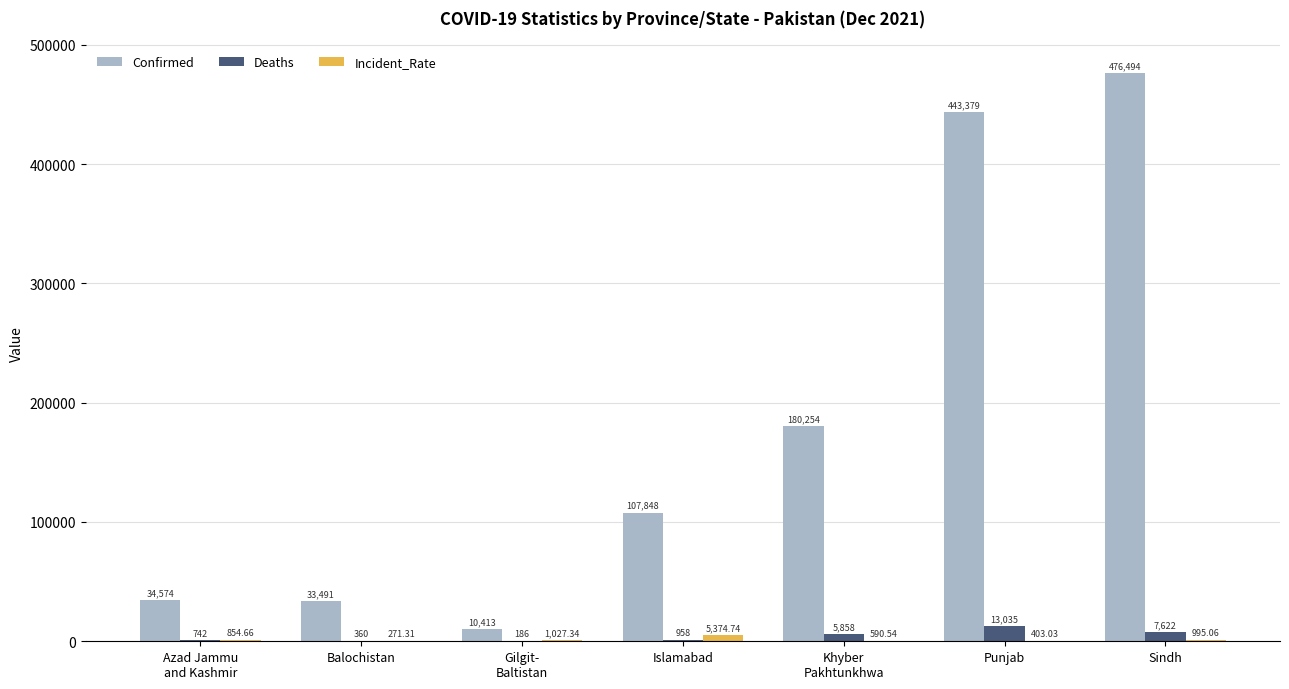

How many groups of bars are there?

7